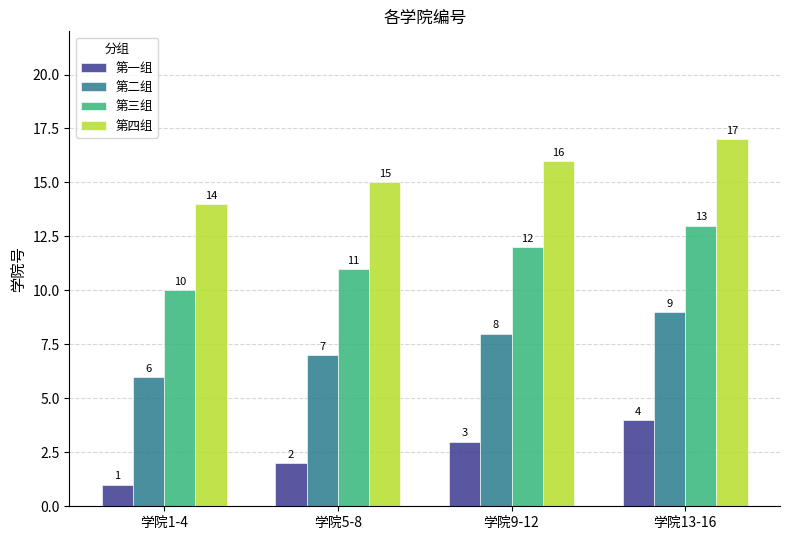

What is the maximum value for 第二组?

9